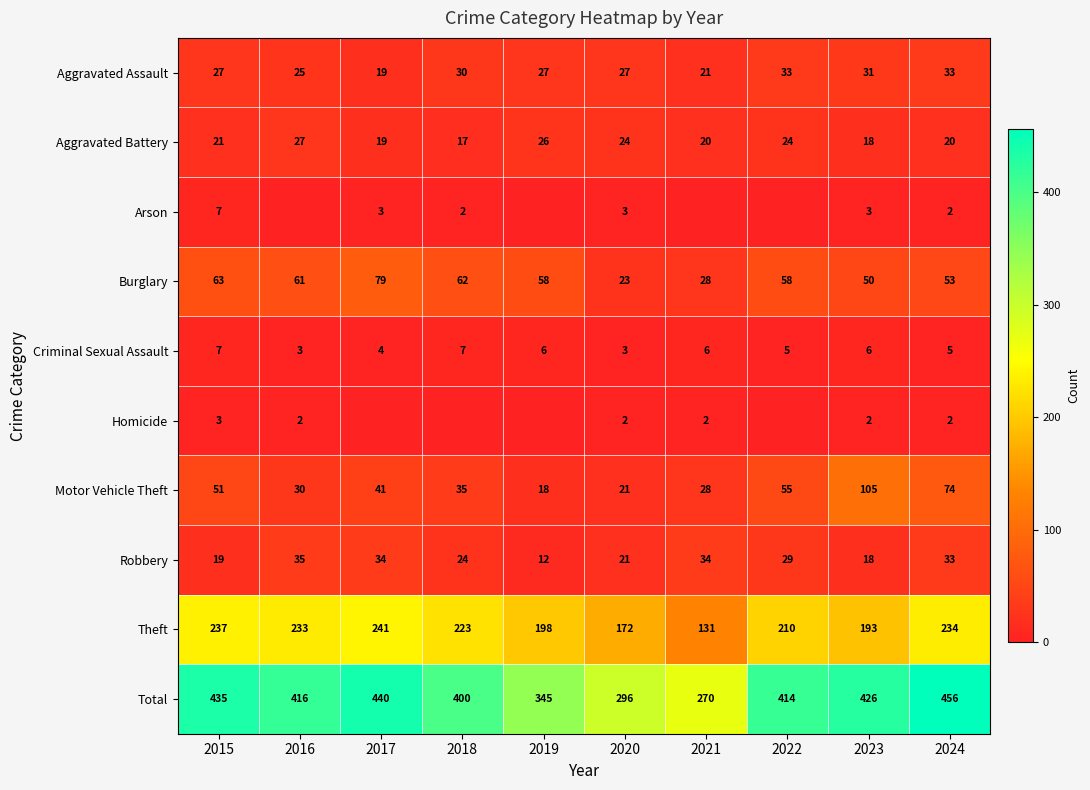

Where is Theft nearest to the value 186?

2023